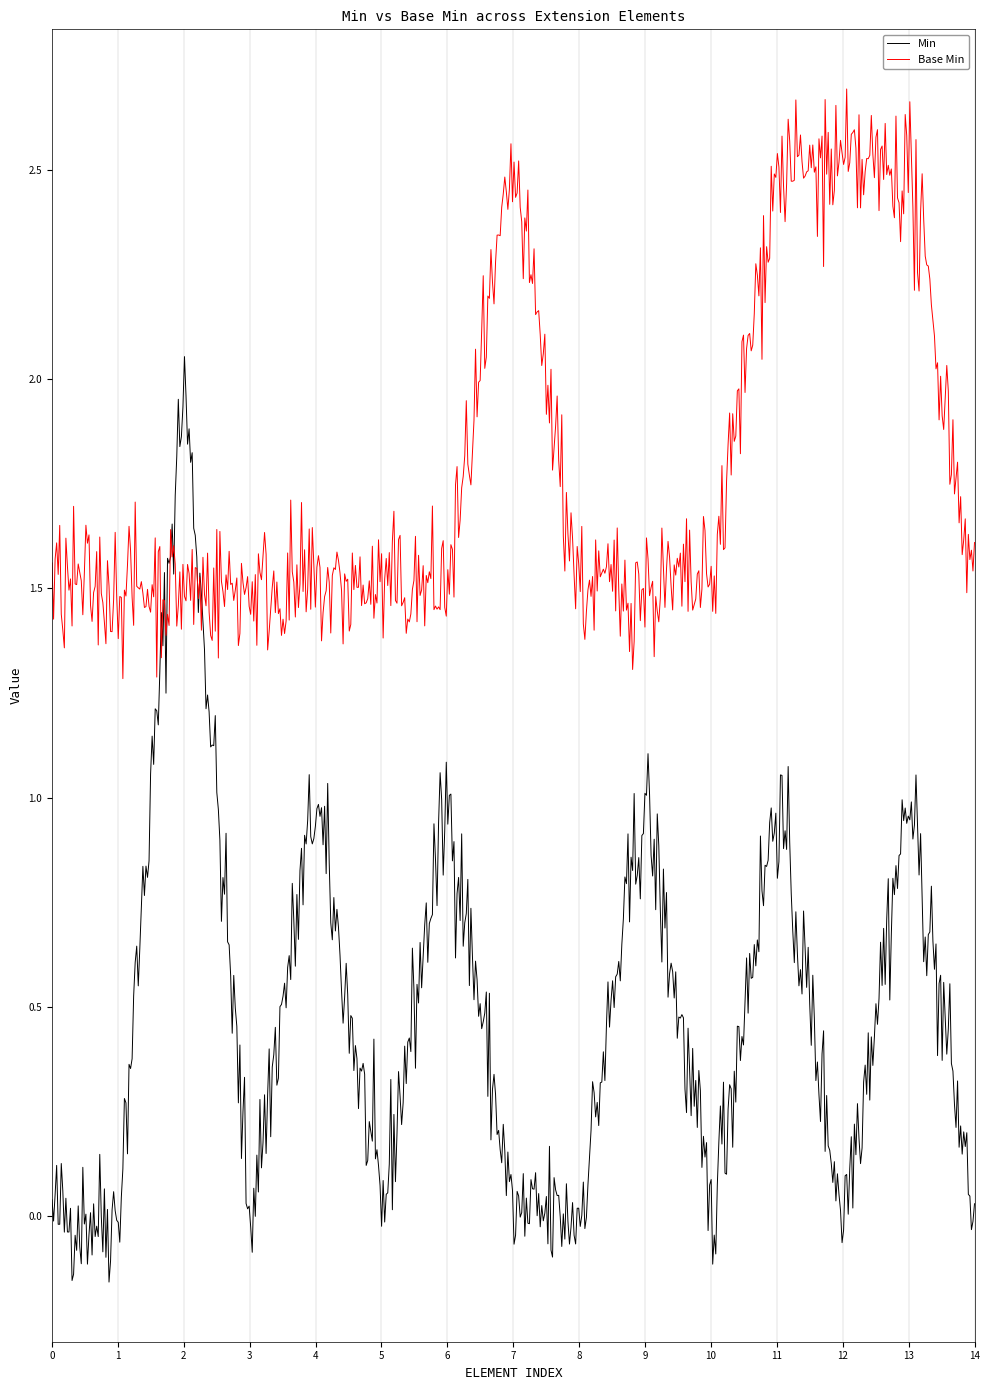

Which series has the largest range (max minus min)?

Min